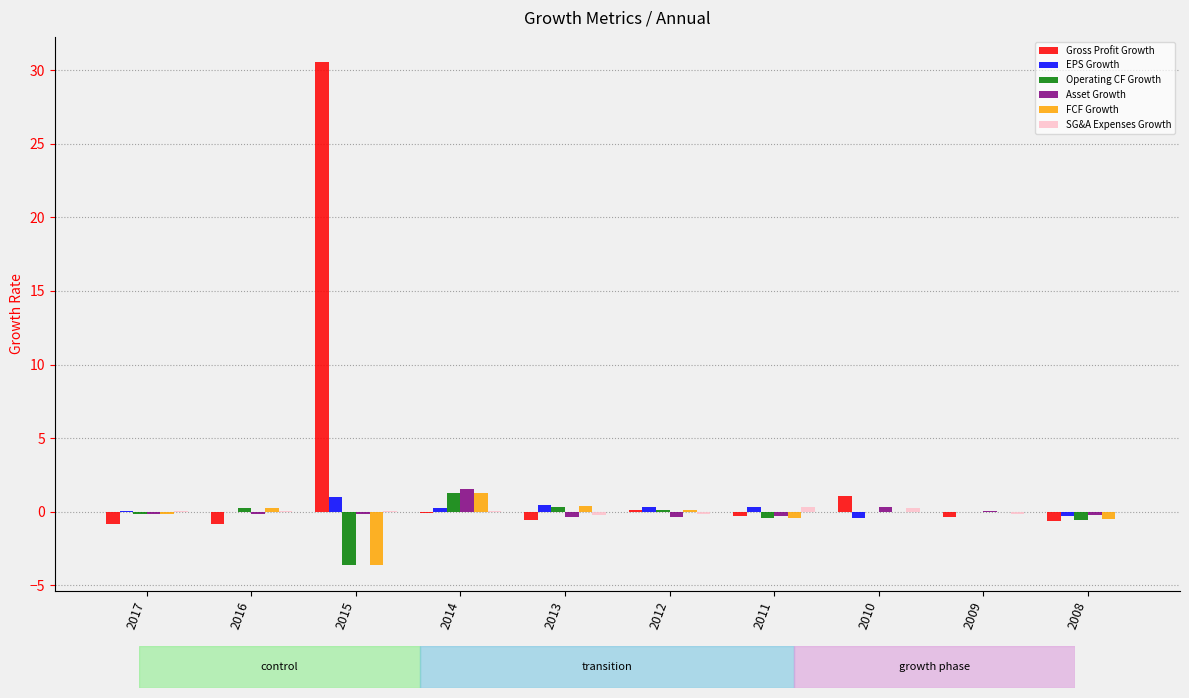

At which category is the sum across all series the highest?

2015